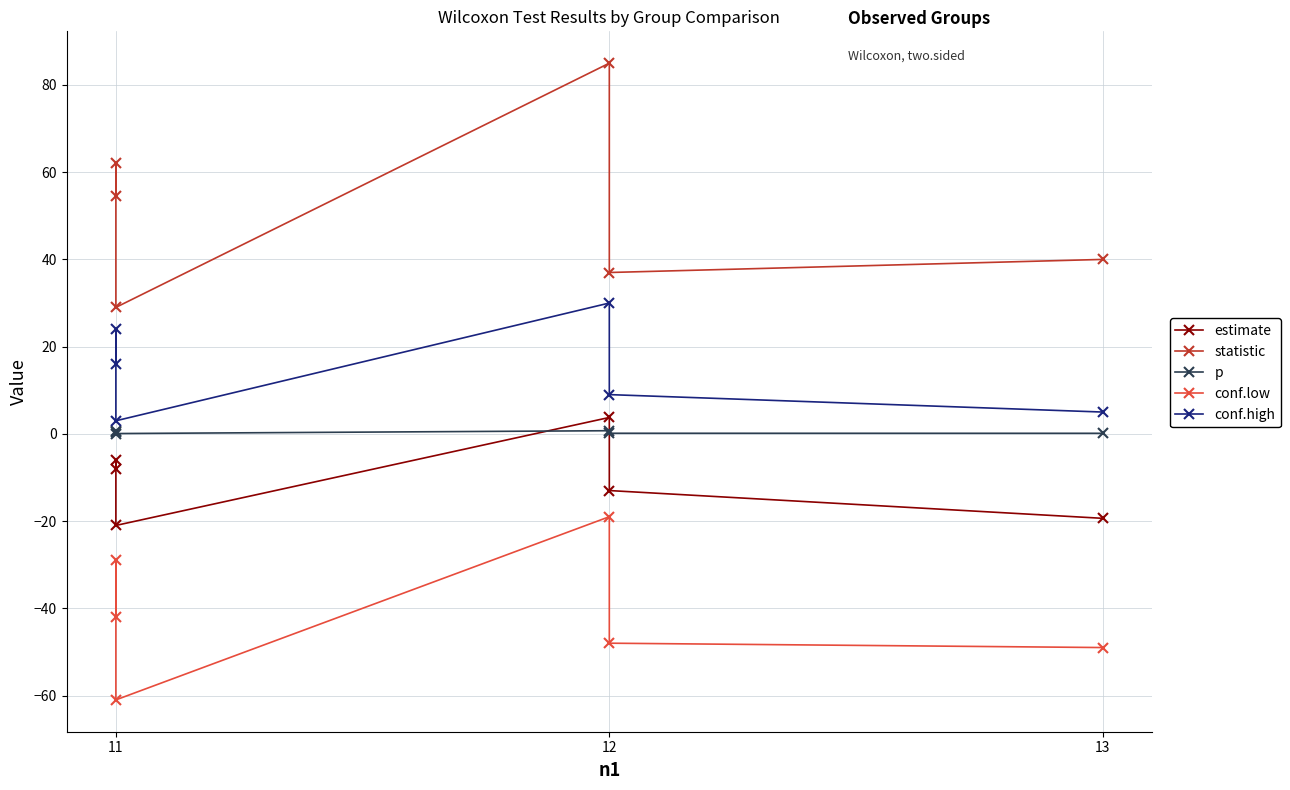

Does the chart have visible grid lines?

Yes